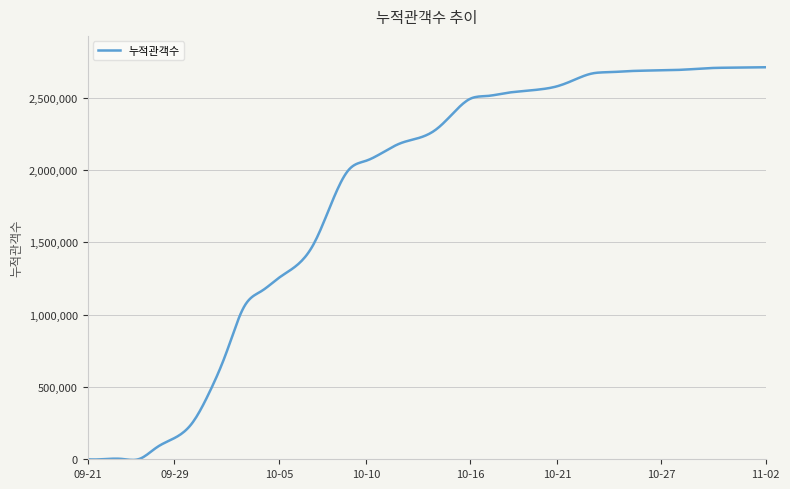

What is the maximum value shown in the chart?

2709985.0